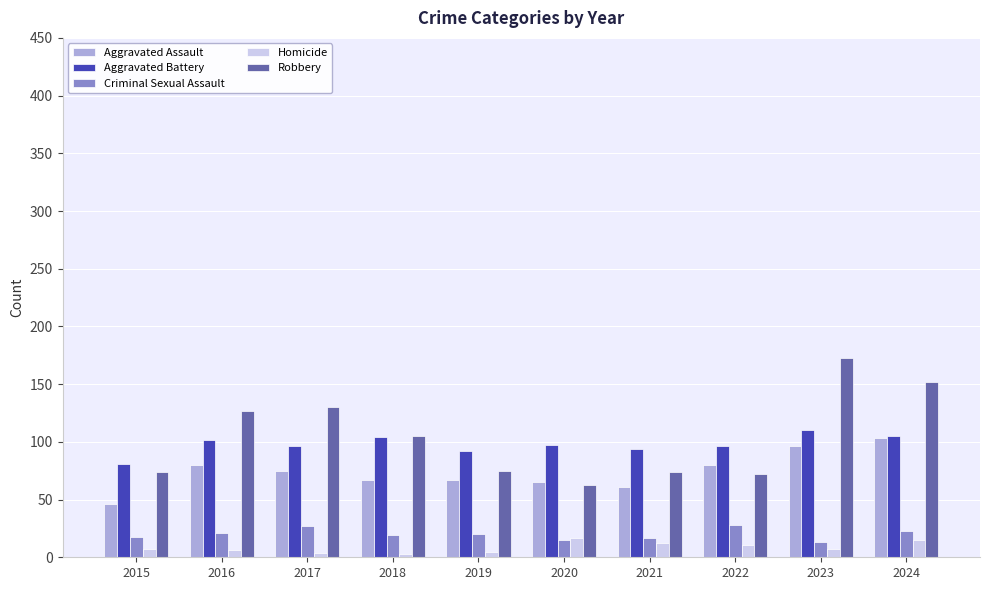

What is the highest value of the Aggravated Assault series?

103